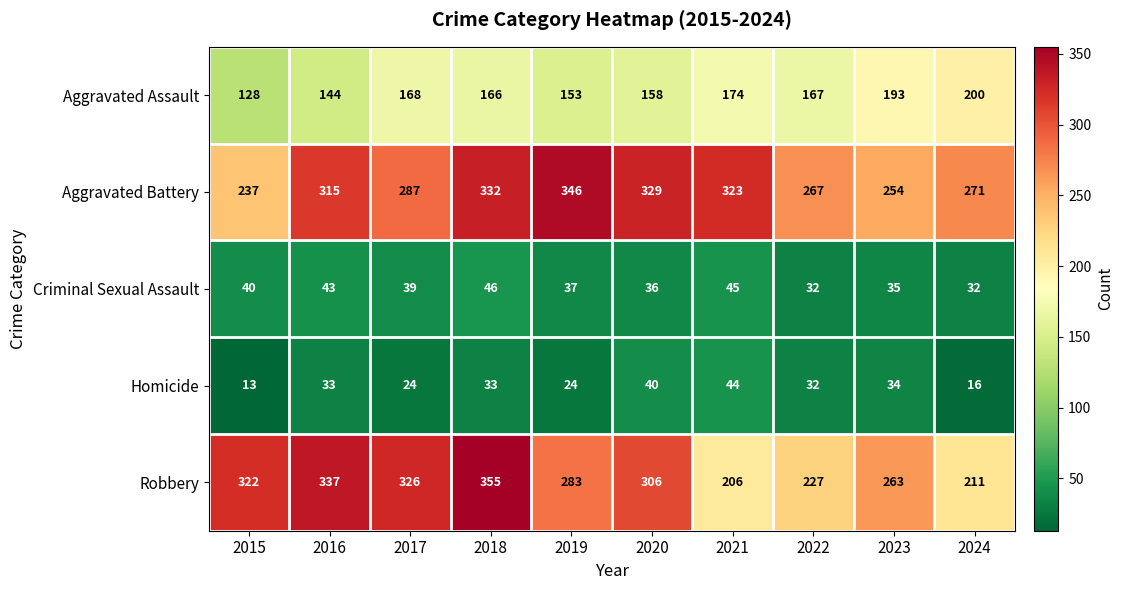

At which label is Aggravated Battery closest to 291?

2017